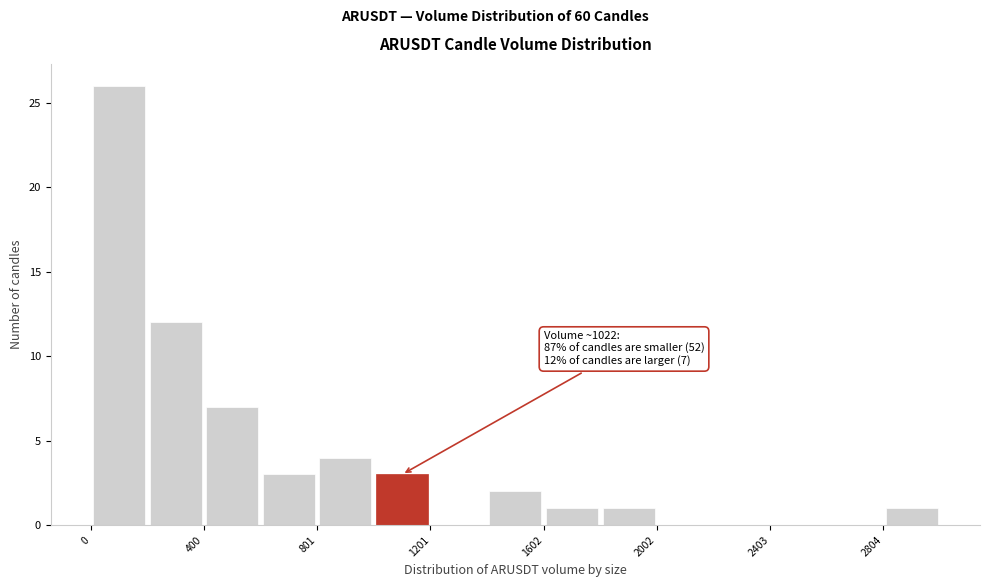

Which range on the x-axis has the tallest bar?

0 to 200